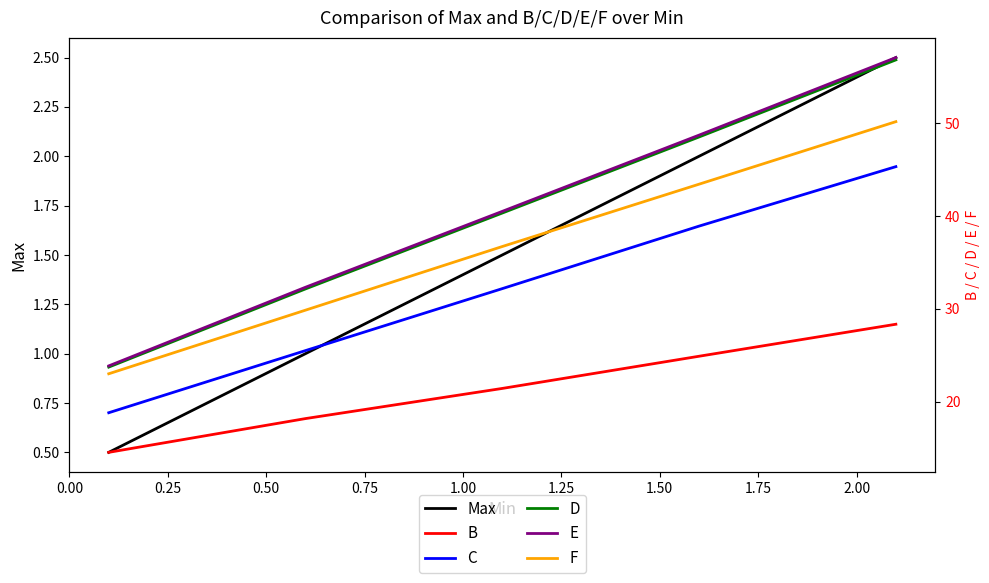

What are all the series names shown in the legend?

Max, B, C, D, E, F